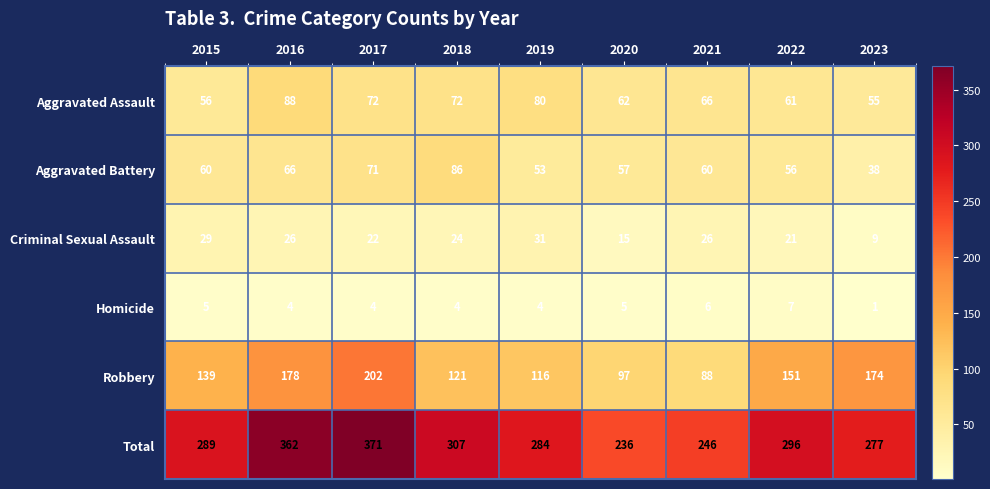

What is the sum of all Aggravated Assault values?

612